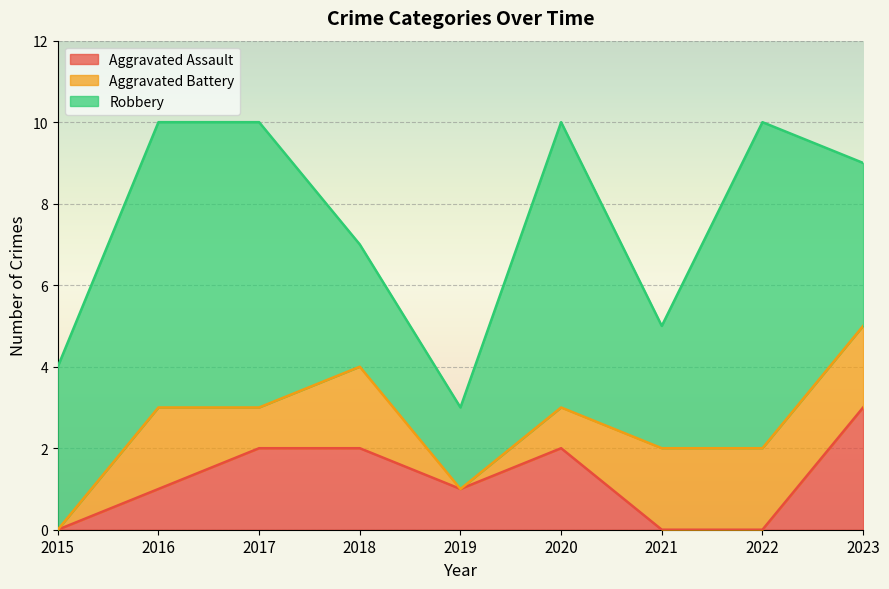

What is the total value across all series at 2017?

10